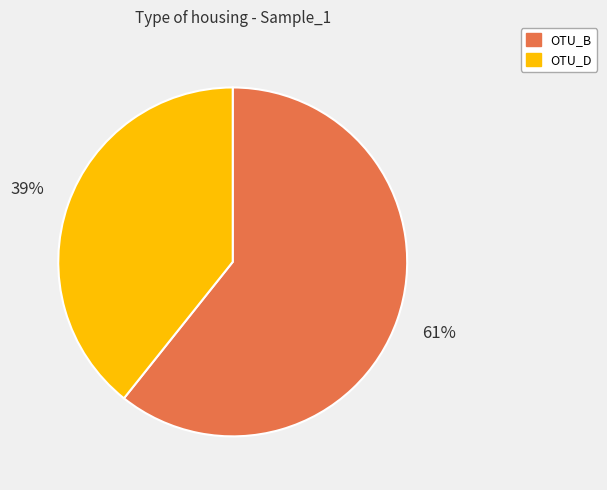

Which category has the biggest portion of the pie?

OTU_B